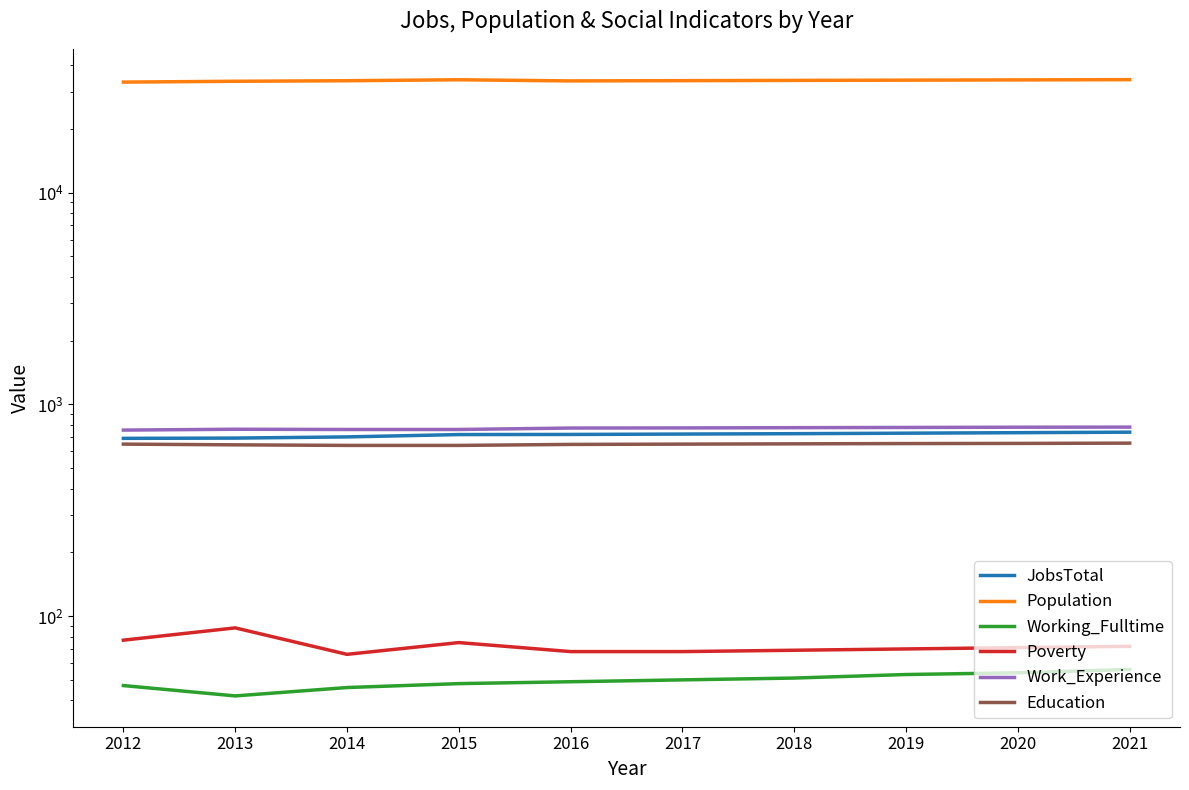

Where is JobsTotal nearest to the value 715?

2015